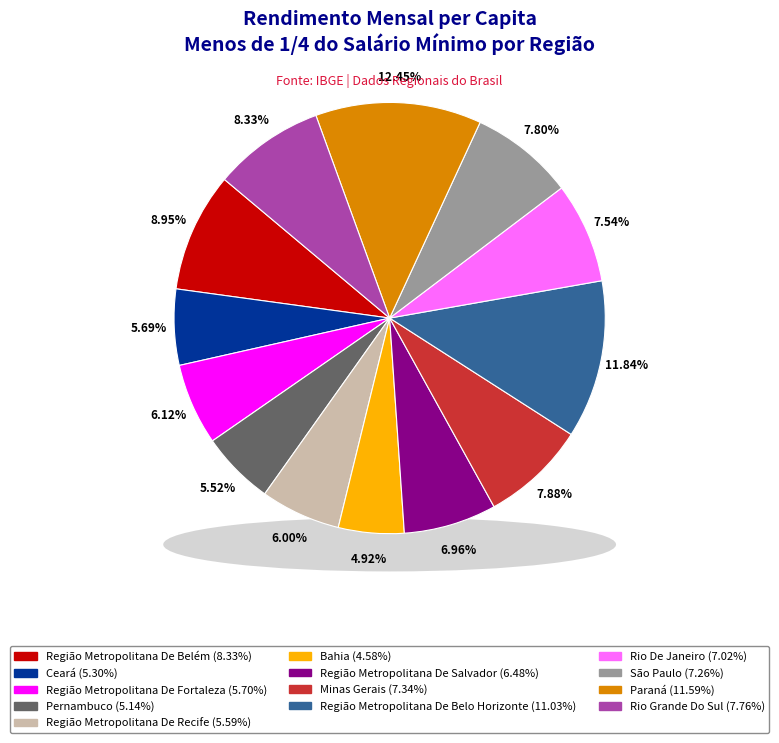

The região metropolitana de belém slice represents 1% of the pie. True or false?

False